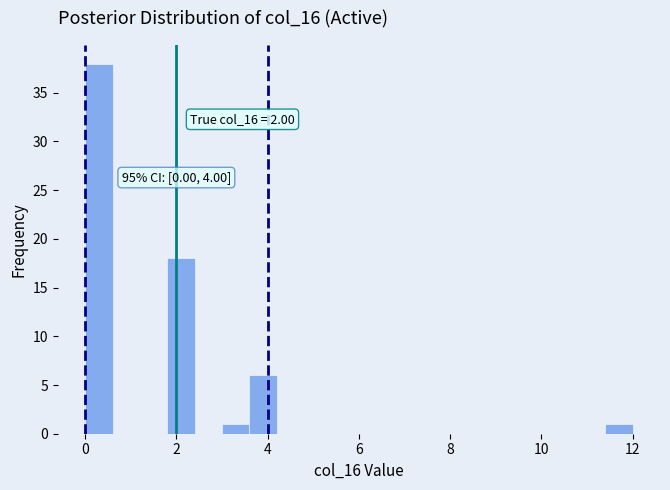

Around what value on the x-axis is the tallest bar? Give the approximate position of its centre, as read against the axis.

0.4